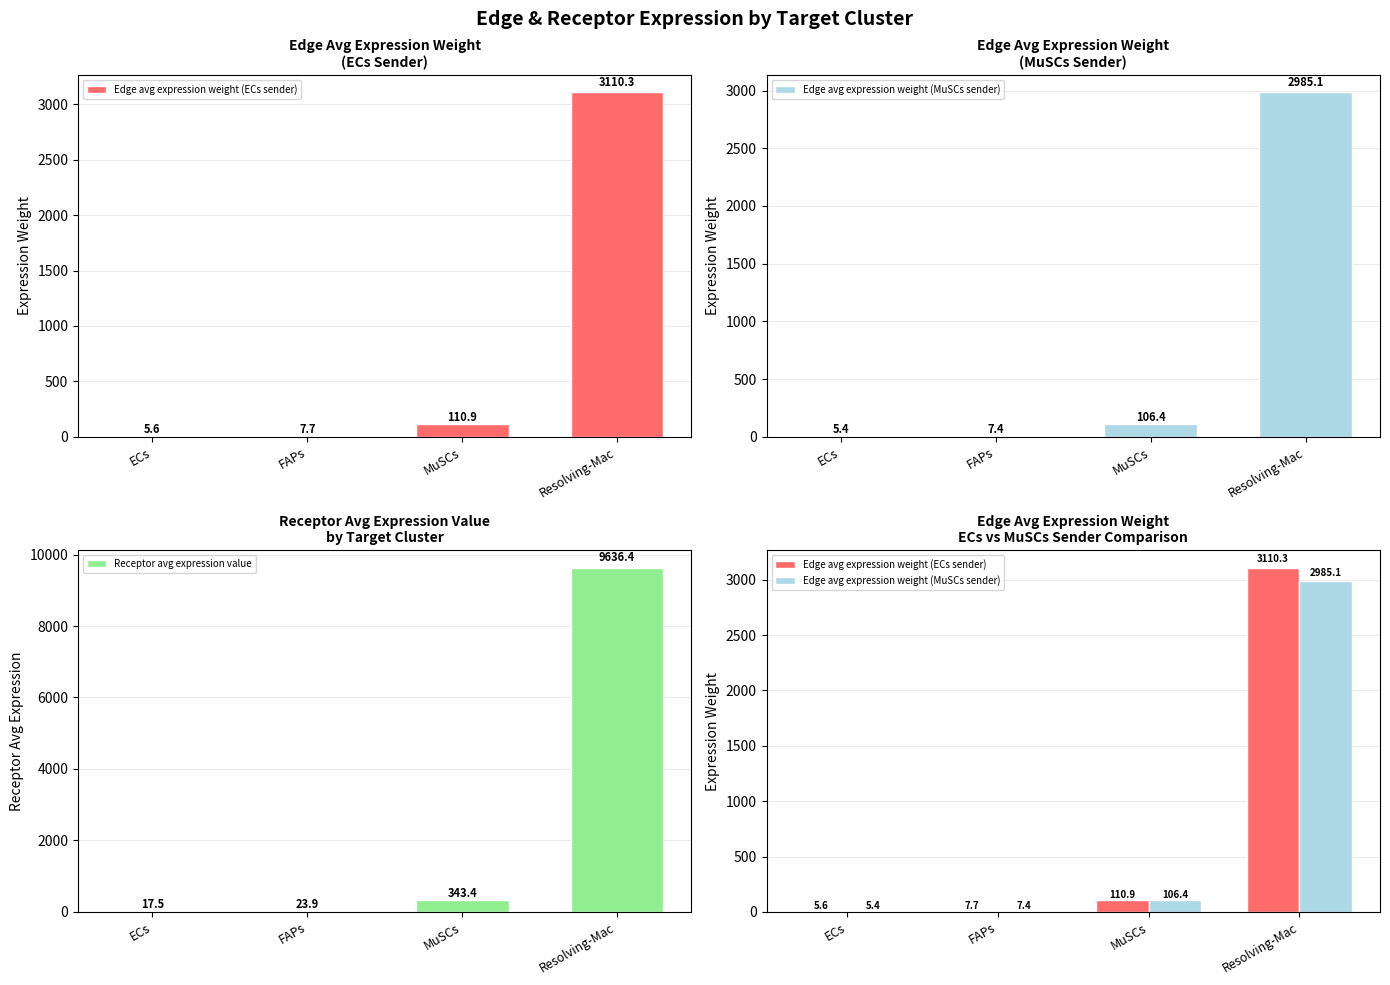

The value of Edge avg expression weight (MuSCs sender) at ECs is 8.9. True or false?

False